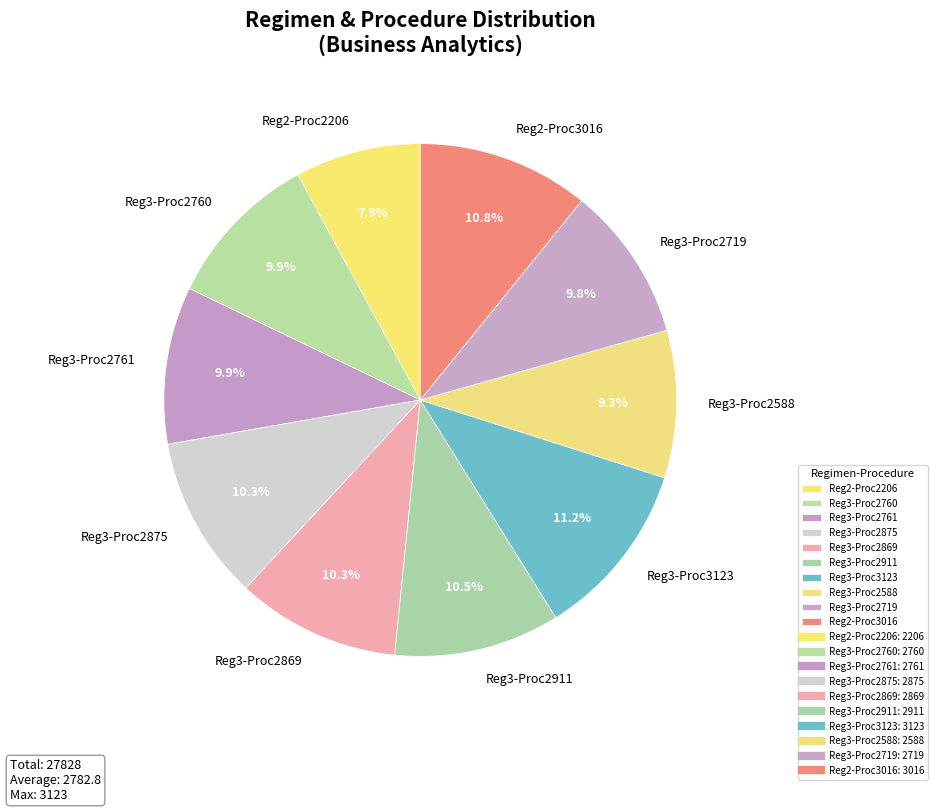

Combined, do Reg3-Proc2719 and Reg3-Proc2588 account for over 50%?

No